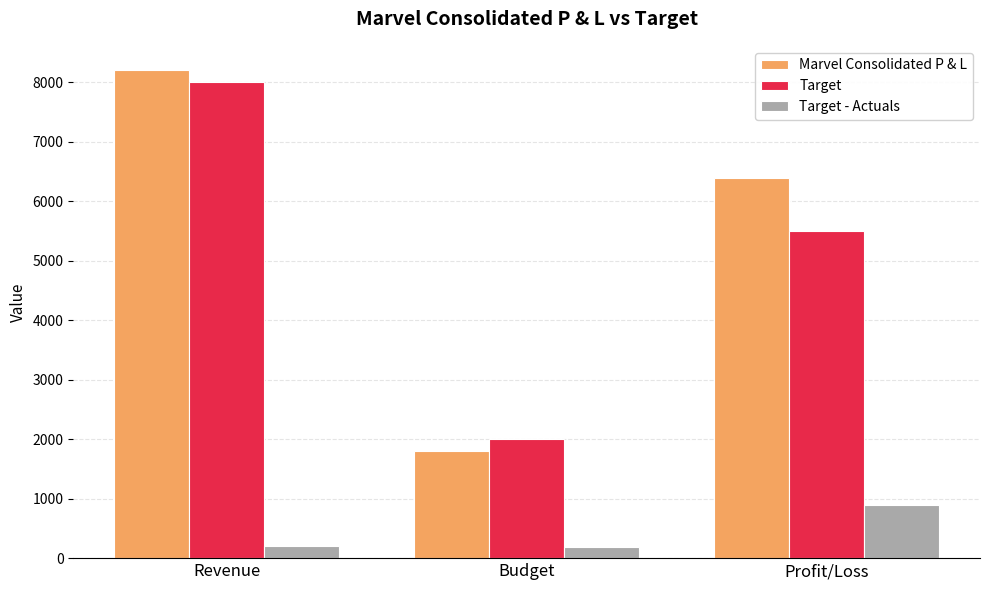

At which label does Target reach its minimum?

Budget